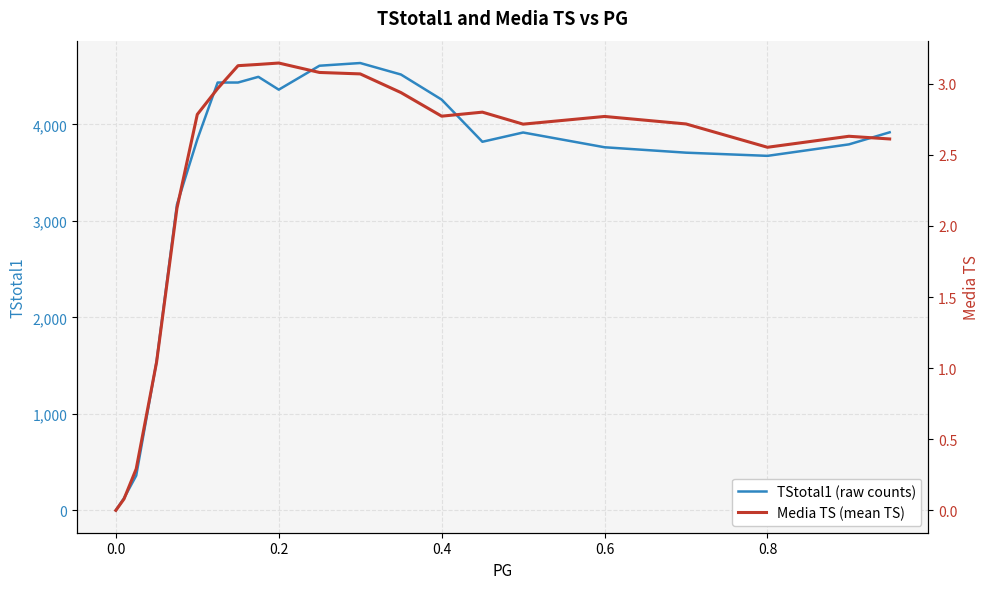

True or false: Media TS (mean TS) and TStotal1 (raw counts) intersect in this chart.

False